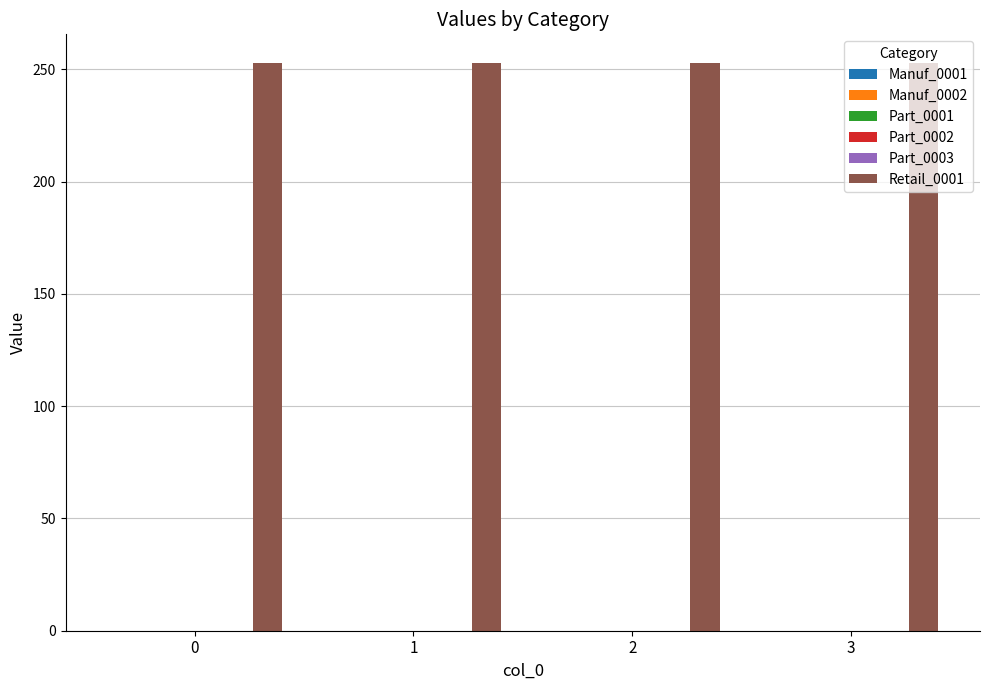

At how many categories does at least one series exceed 6?

4